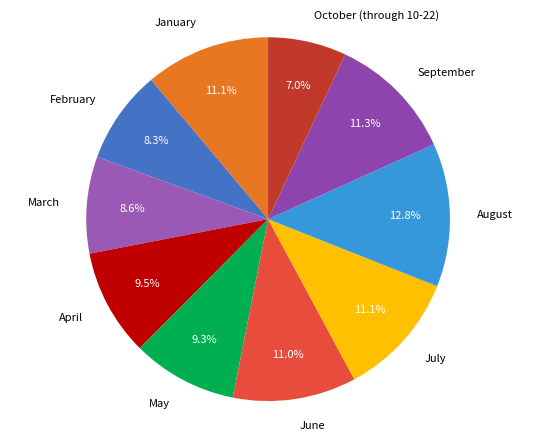

To the nearest percent, what is the combined percentage of February and June?

19%